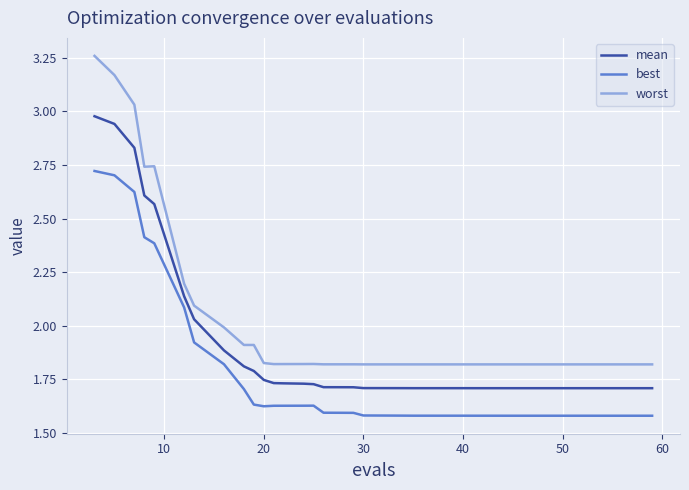

List the series in order of their overall mean, highest first.

worst, mean, best